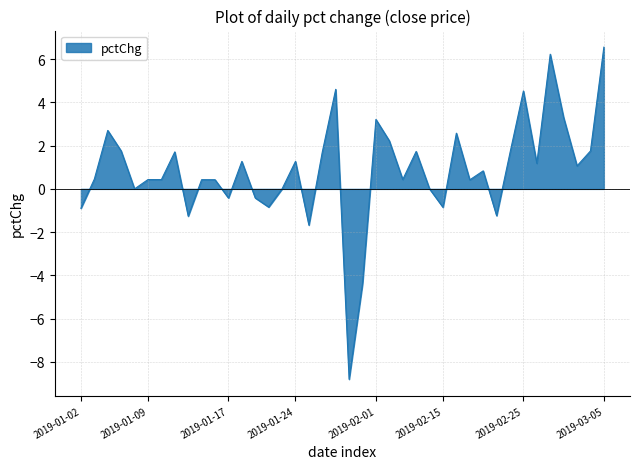

What is the smallest value displayed?

-8.8